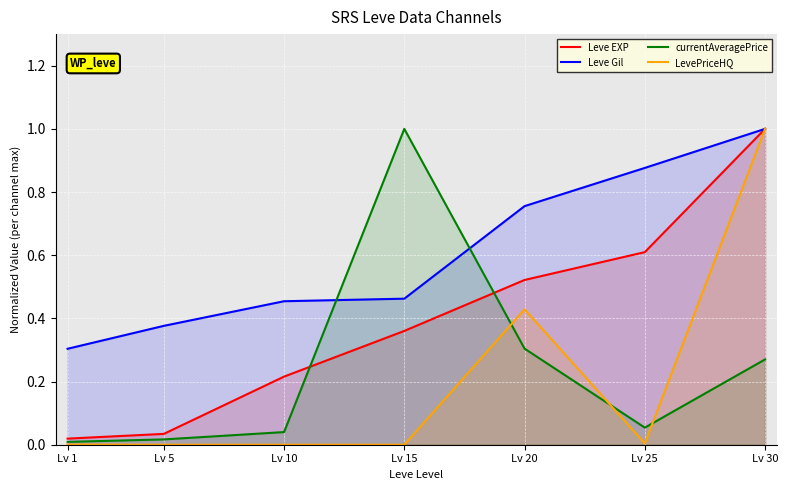

The Leve Gil series shows 0.9 at Lv 25. True or false?

True